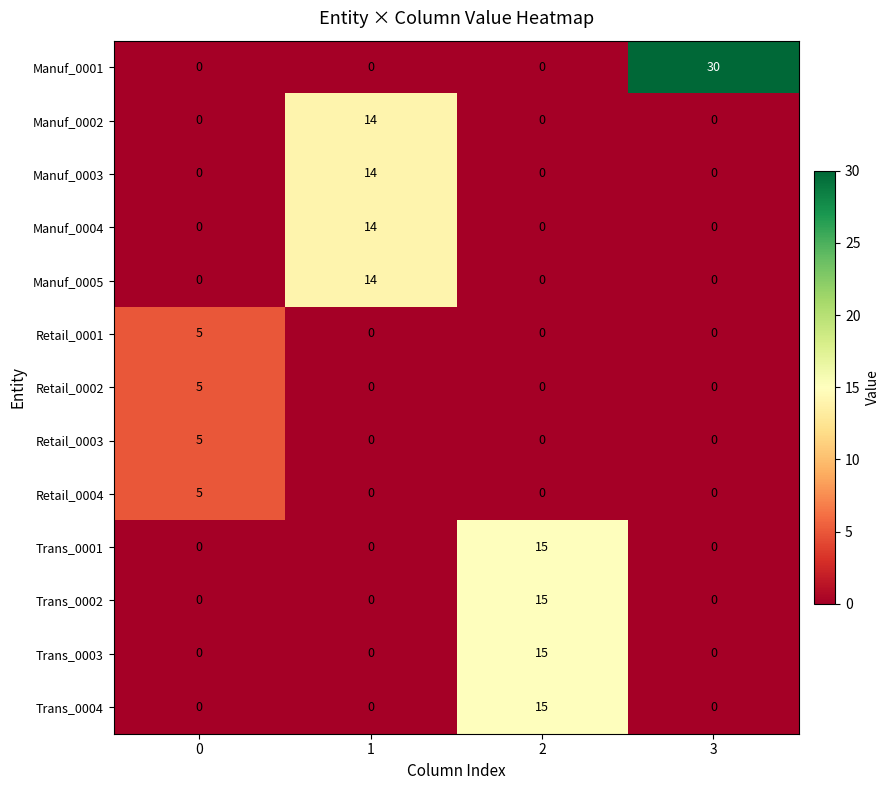

Which label corresponds to the largest value in the chart?

3